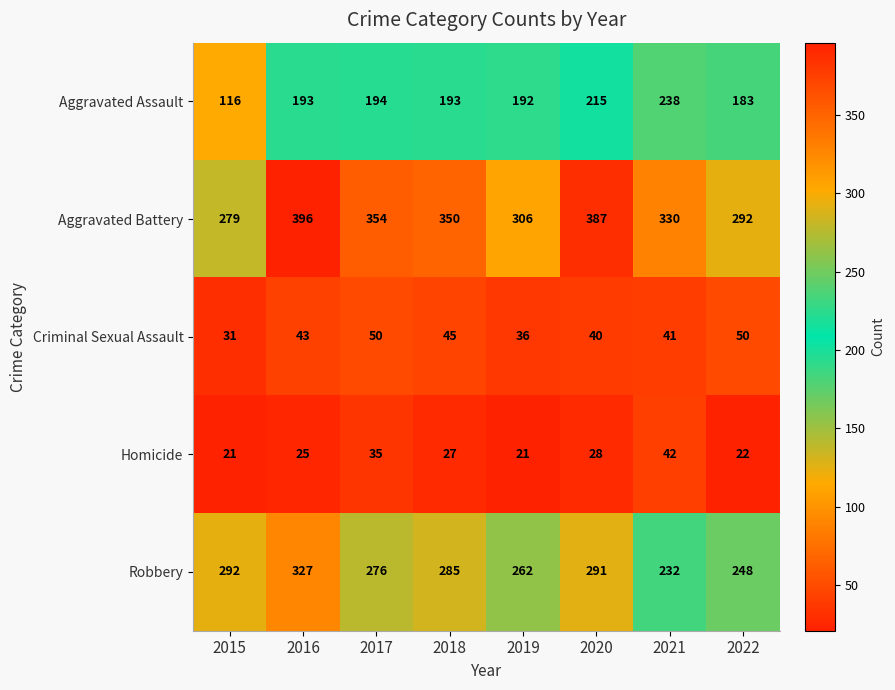

Between 2016 and 2017, which series saw the biggest shift?

Robbery